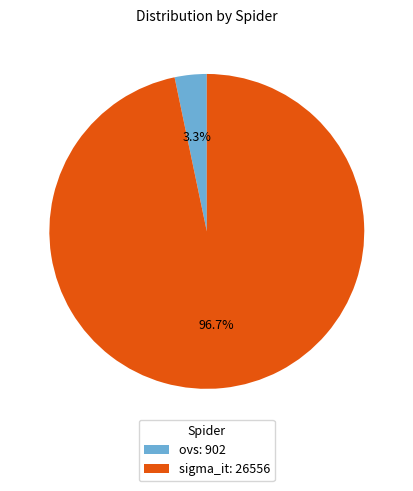

Does sigma_it represent more than half of the total?

Yes